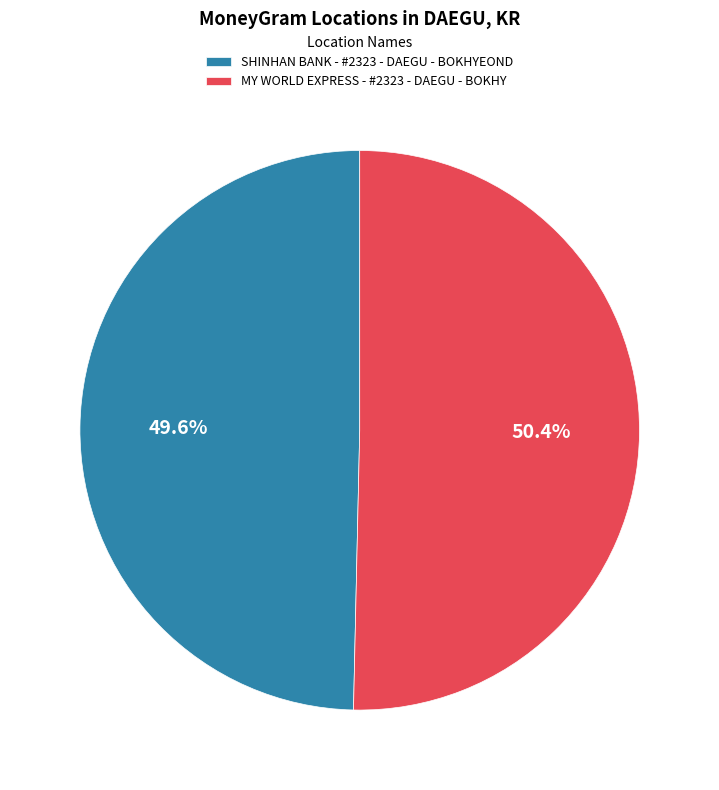

To the nearest percent, what percentage of the pie is MY WORLD EXPRESS - #2323 - DAEGU - BOKHY?

50%